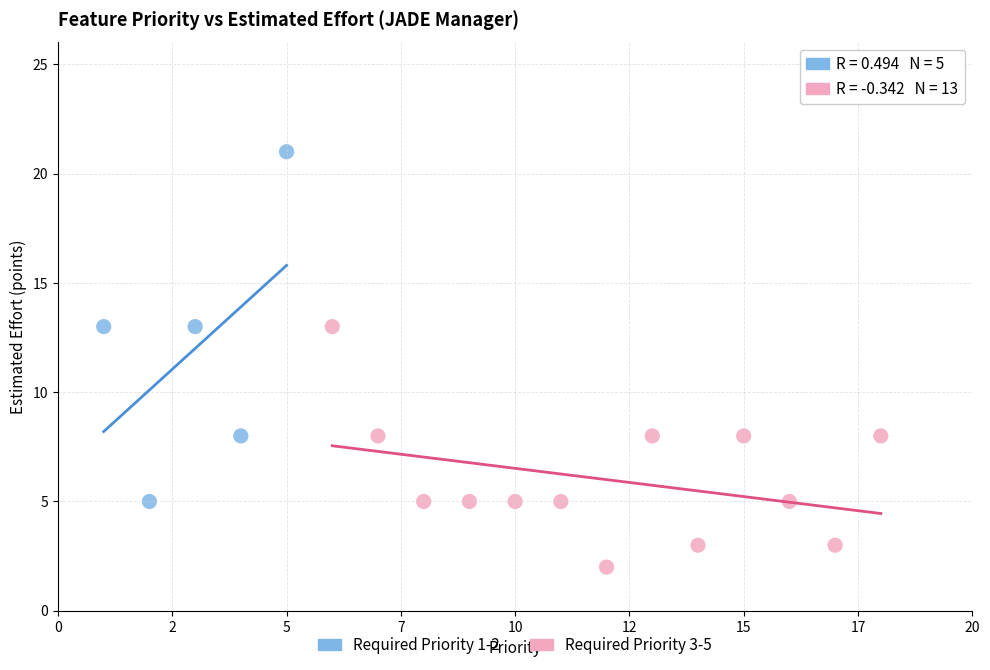

Which series contains the highest Y value?

Required Priority 1-2